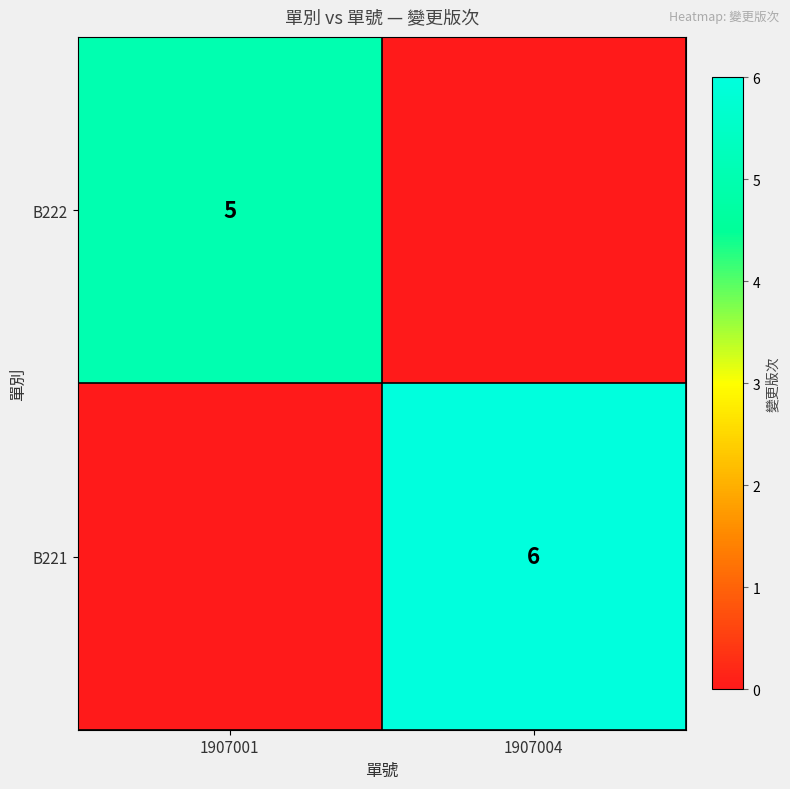

The value of B222 at 1907001 is 5. True or false?

True